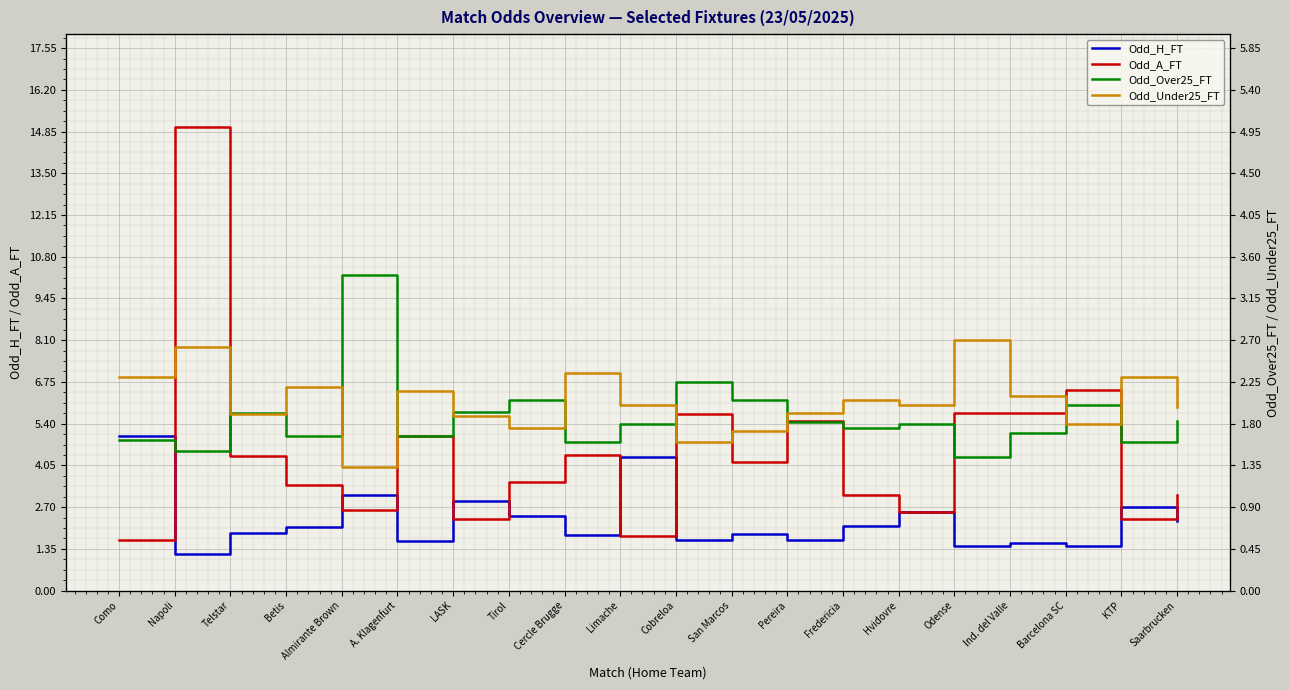

True or false: Odd_H_FT has more than 1 interior local peaks.

True